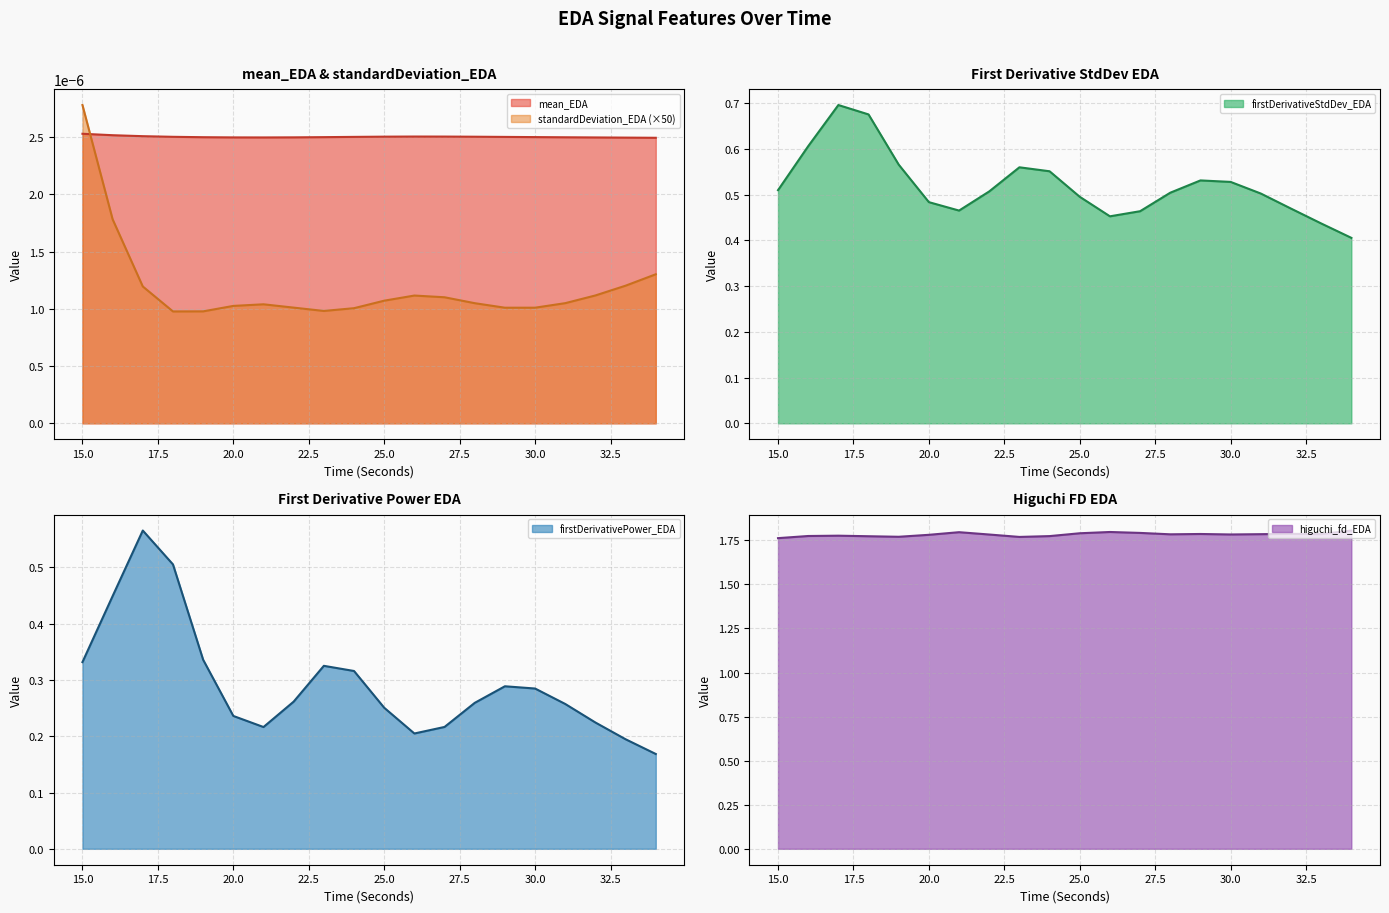

Which has a higher value, 20 or 18?

18